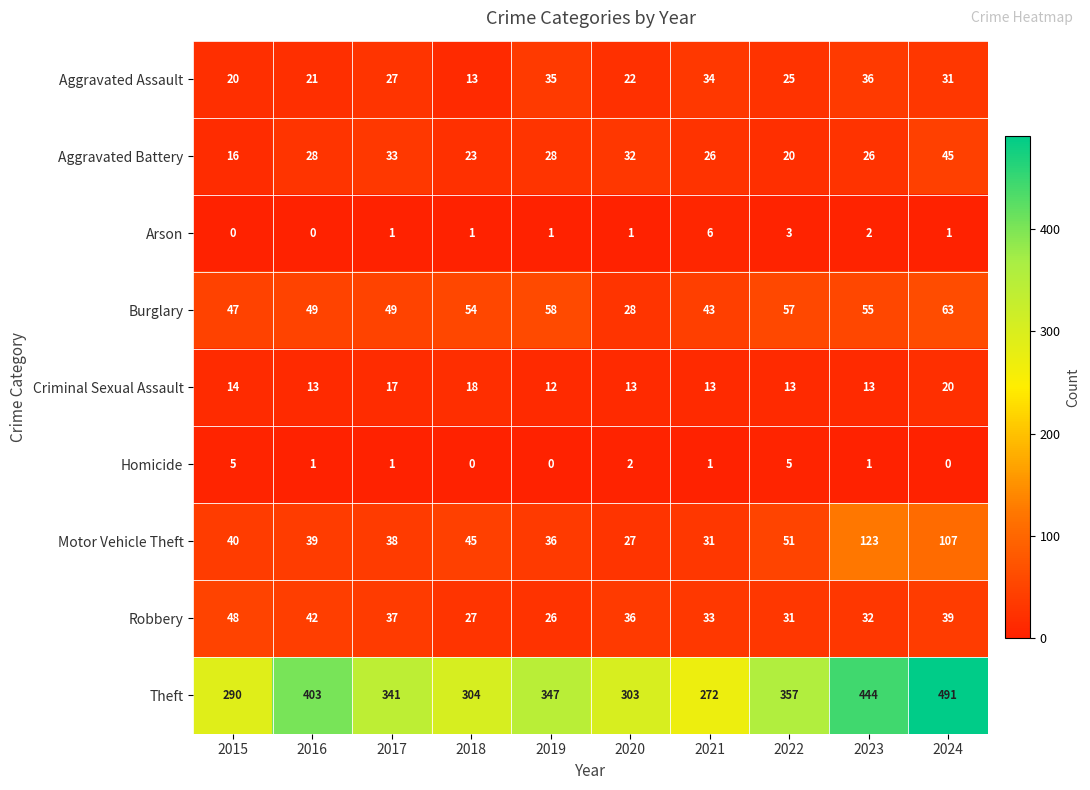

At which label does Criminal Sexual Assault reach its minimum?

2019